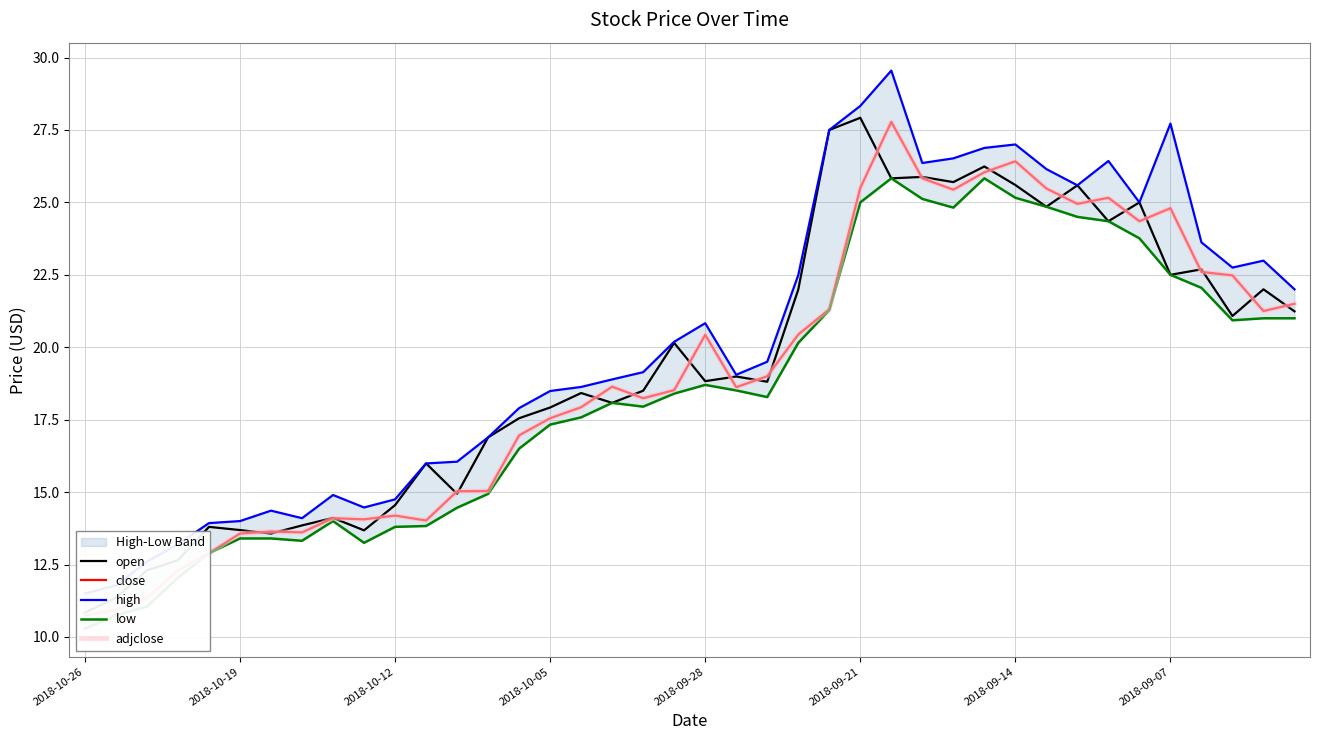

Which series has the widest spread of values?

high